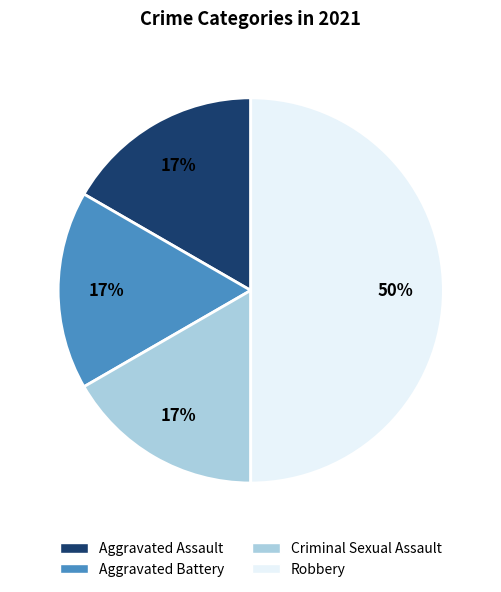

To the nearest percent, what is the difference between the largest and smallest slice percentages?

33%